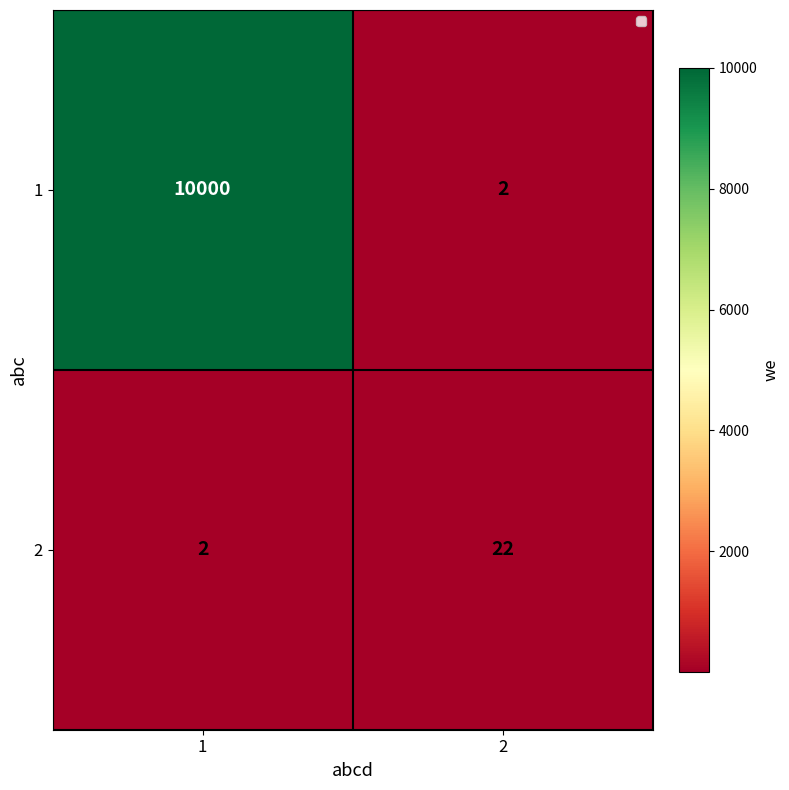

Reading right to left, extract all data points from this chart.

1: 2=2	1=10000
2: 2=22	1=2